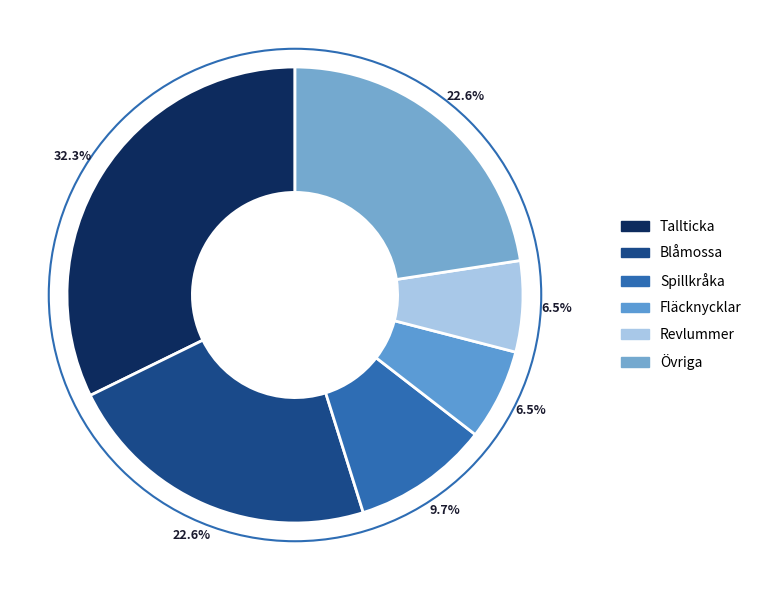

Count the number of slices in the pie.

6